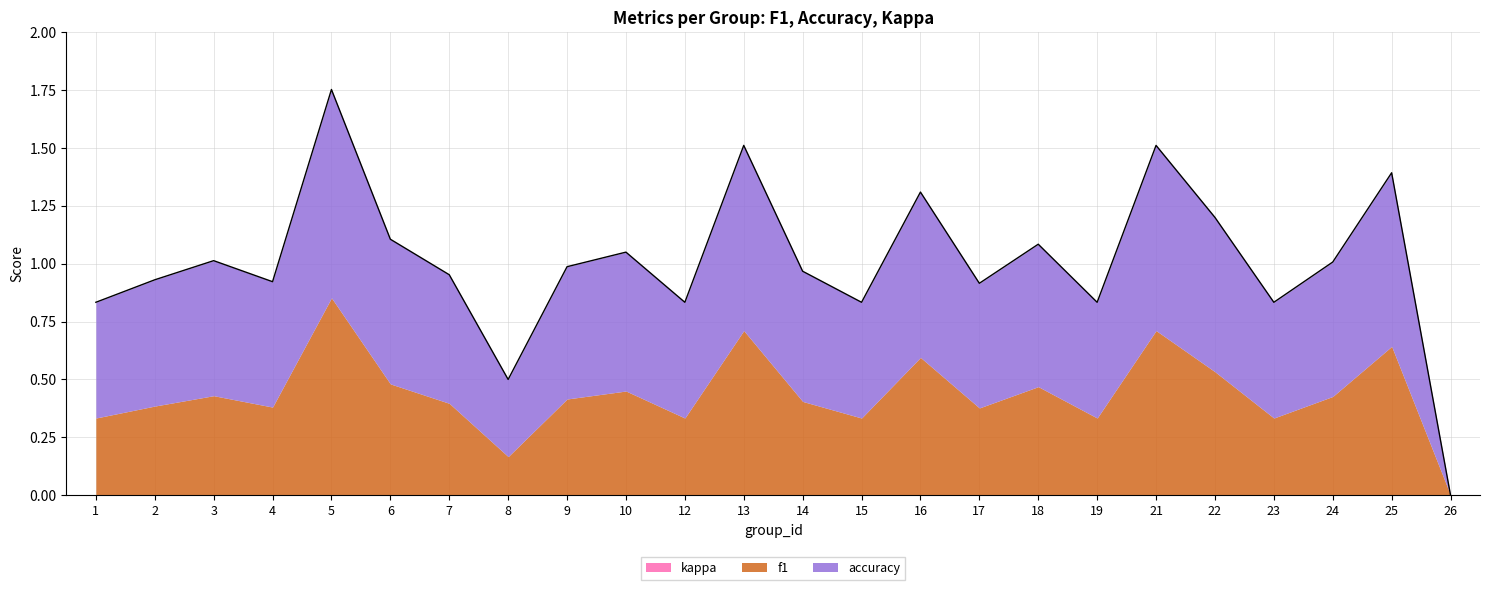

True or false: accuracy and kappa intersect in this chart.

False